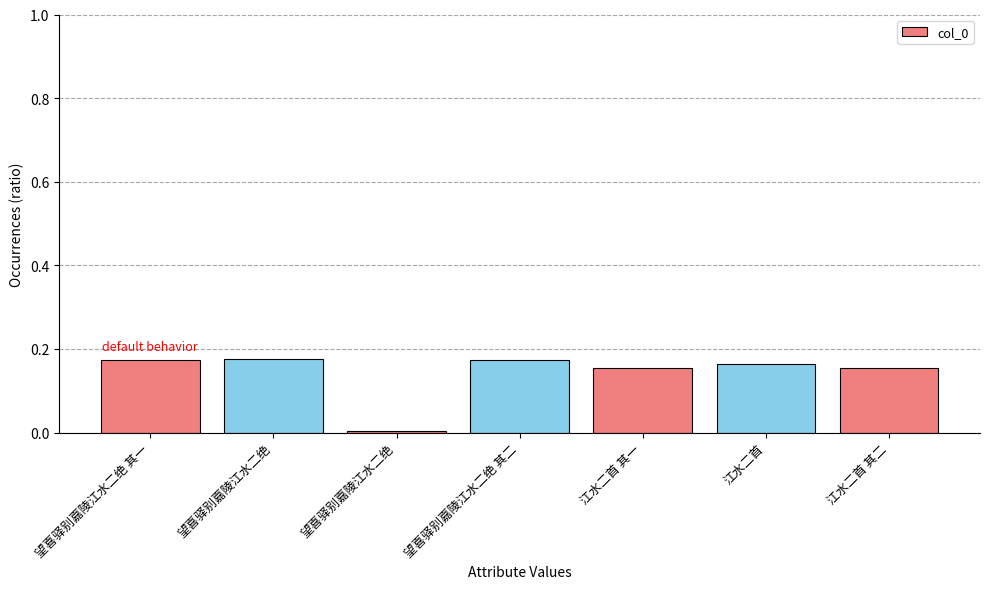

Reading left to right, extract all data points from this chart.

望喜驿别嘉陵江水二绝 其一=0.2	望喜驿别嘉陵江水二绝=0.2	望喜驿别嘉陵江水二绝=0.0	望喜驿别嘉陵江水二绝 其二=0.2	江水二首 其一=0.2	江水二首=0.2	江水二首 其二=0.2